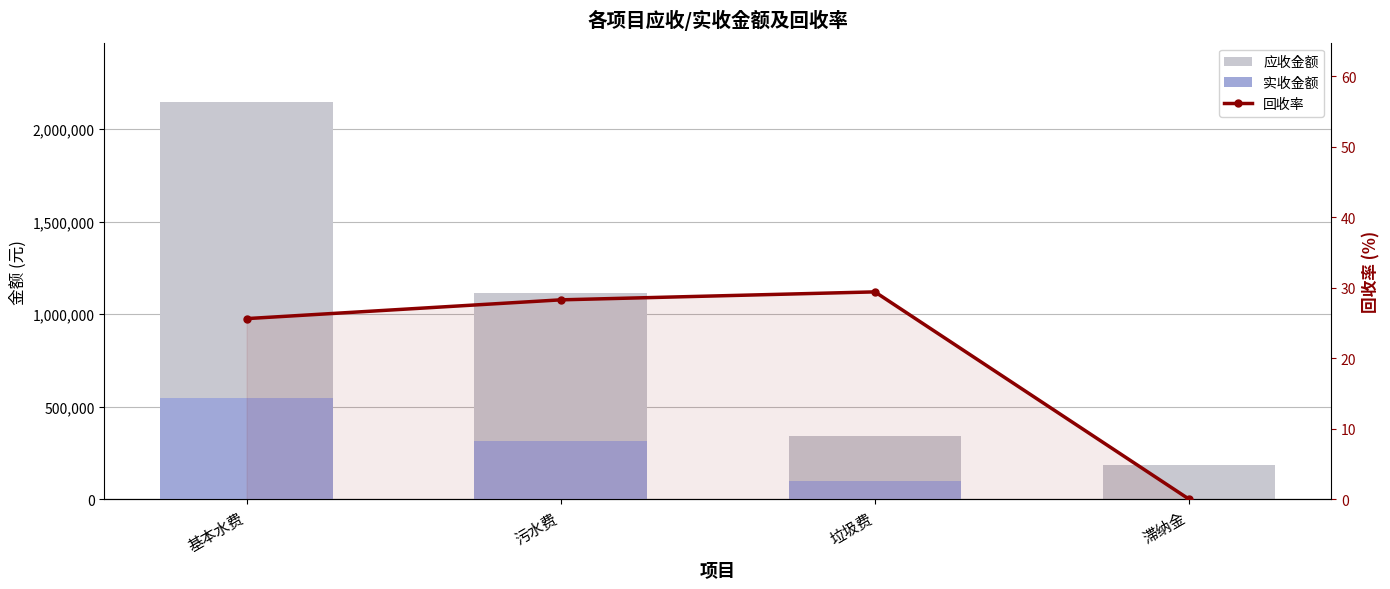

The value of 回收率 at 污水费 is 28.3. True or false?

True